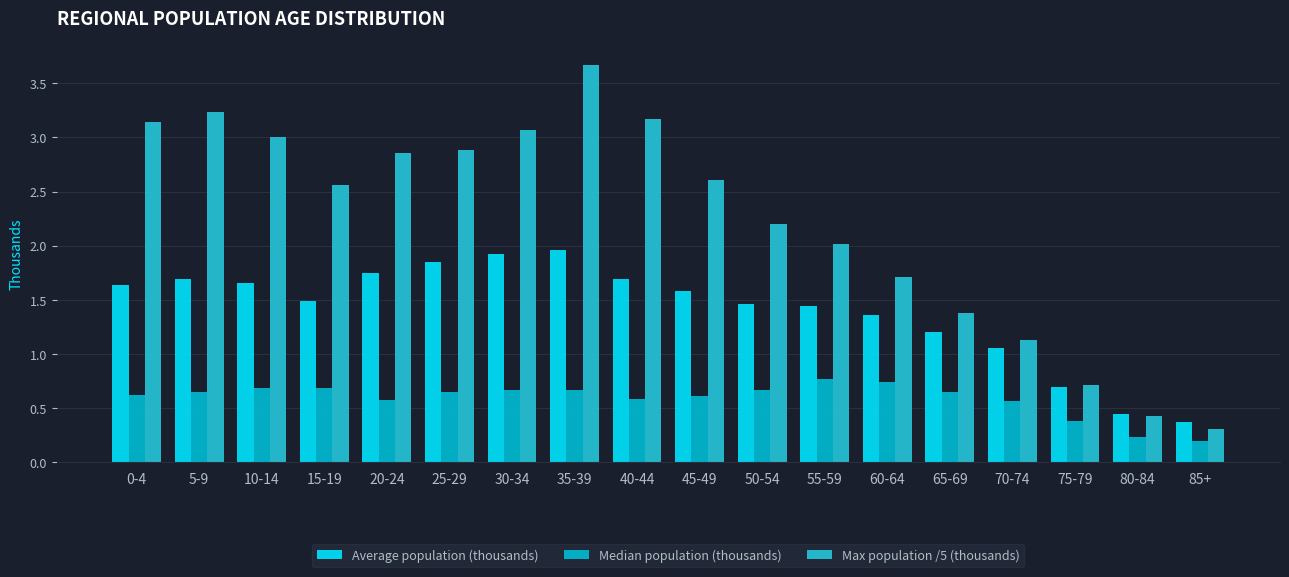

How many values in the Average population (thousands) series are below 1?

3